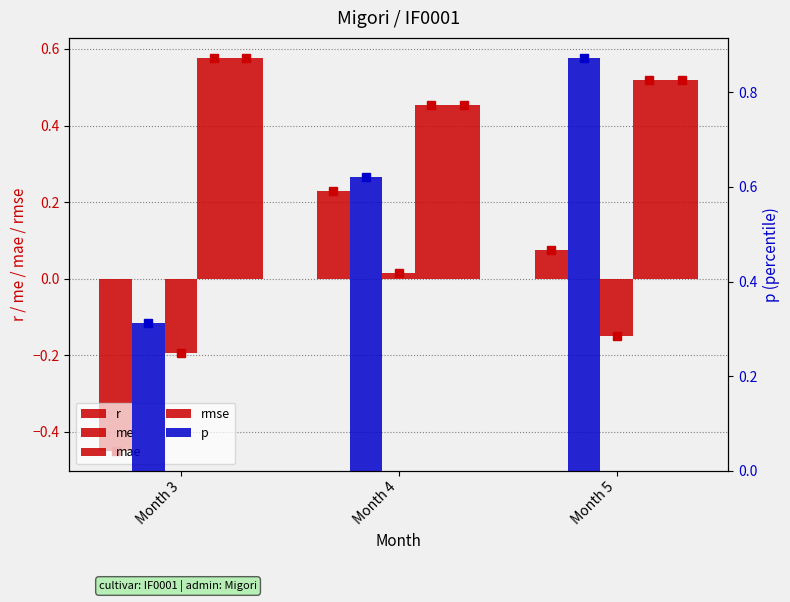

Reading right to left, transcribe all the data shown in this chart.

r: Month 5=0.1	Month 4=0.2	Month 3=-0.4
p: Month 5=0.9	Month 4=0.6	Month 3=0.3
me: Month 5=-0.1	Month 4=0.0	Month 3=-0.2
mae: Month 5=0.5	Month 4=0.5	Month 3=0.6
rmse: Month 5=0.5	Month 4=0.5	Month 3=0.6